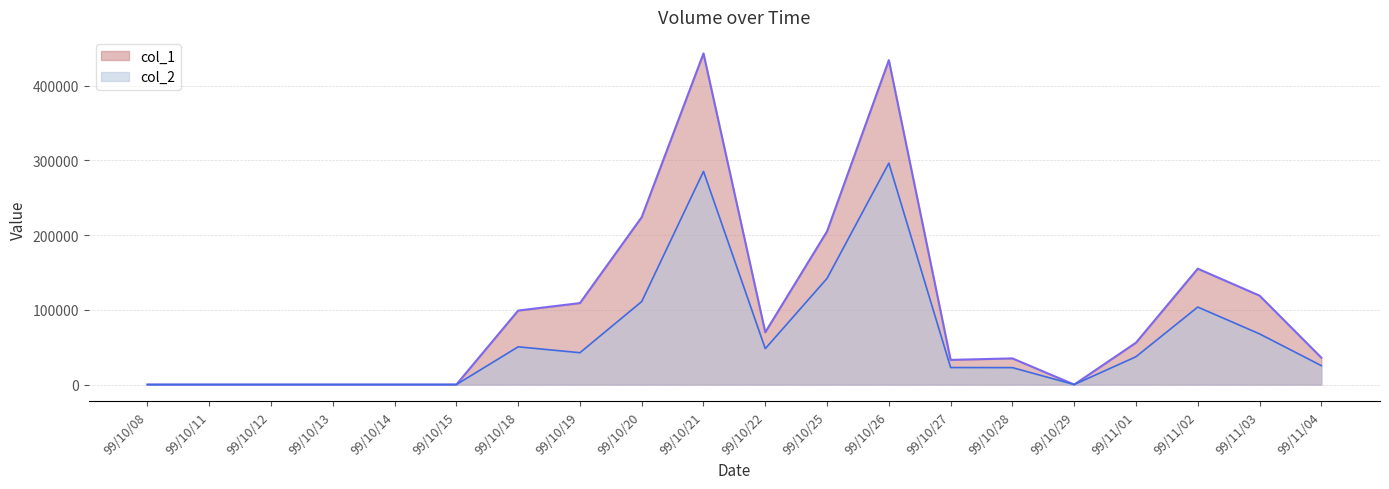

What is the difference between the highest and lowest values at 99/10/18?

48510